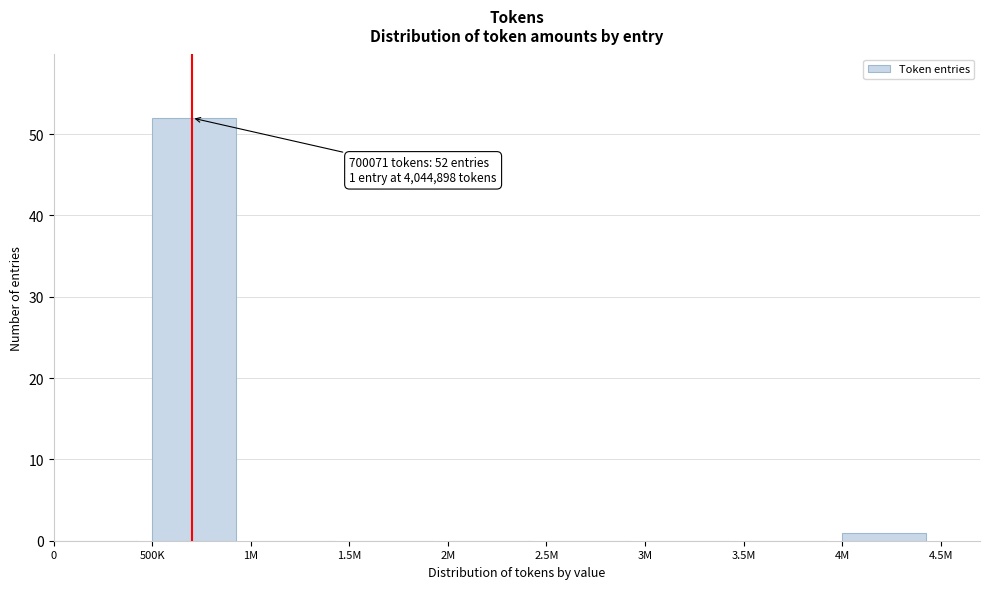

Reading left to right, extract all data points from this chart.

0=0	500K=52	1M=0	1.5M=0	2M=0	2.5M=0	3M=0	3.5M=0	4M=1